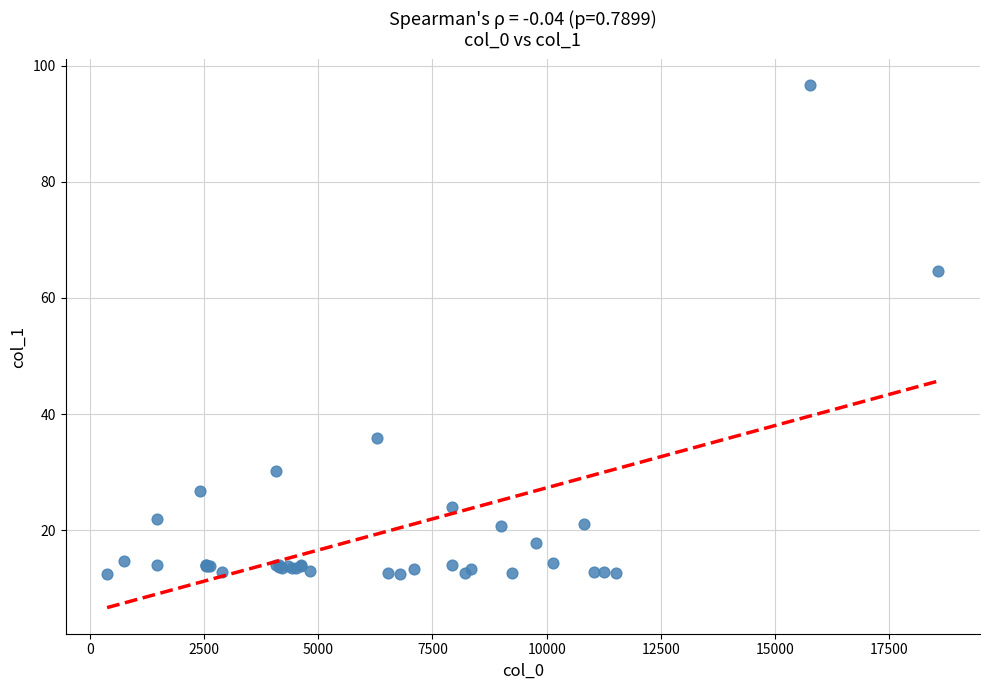

What Y value in the scatter plot is closest to 54?

64.7